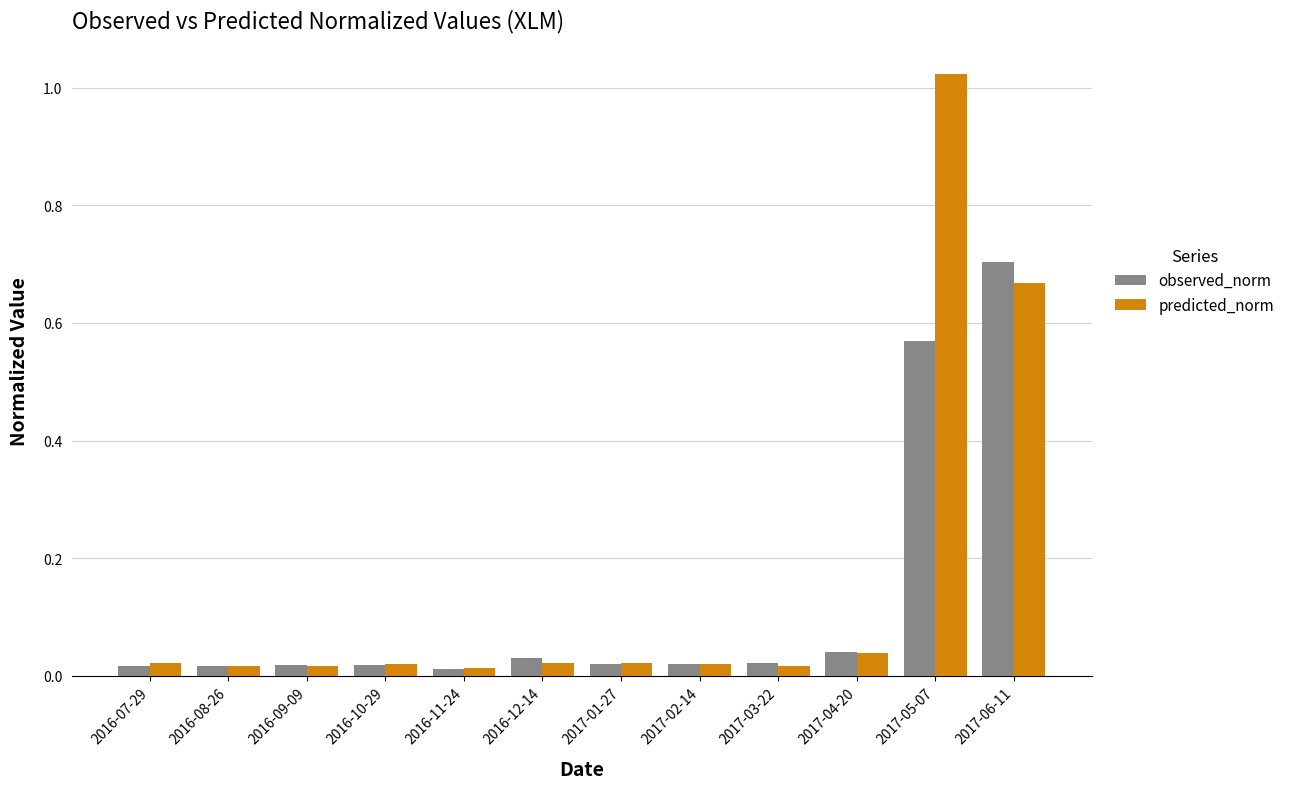

List the series in order of their peak value, lowest first.

observed_norm, predicted_norm